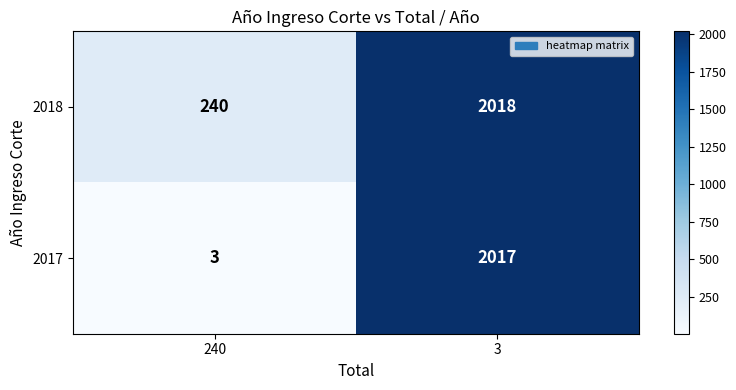

What is the highest value of the 2017 series?

2017